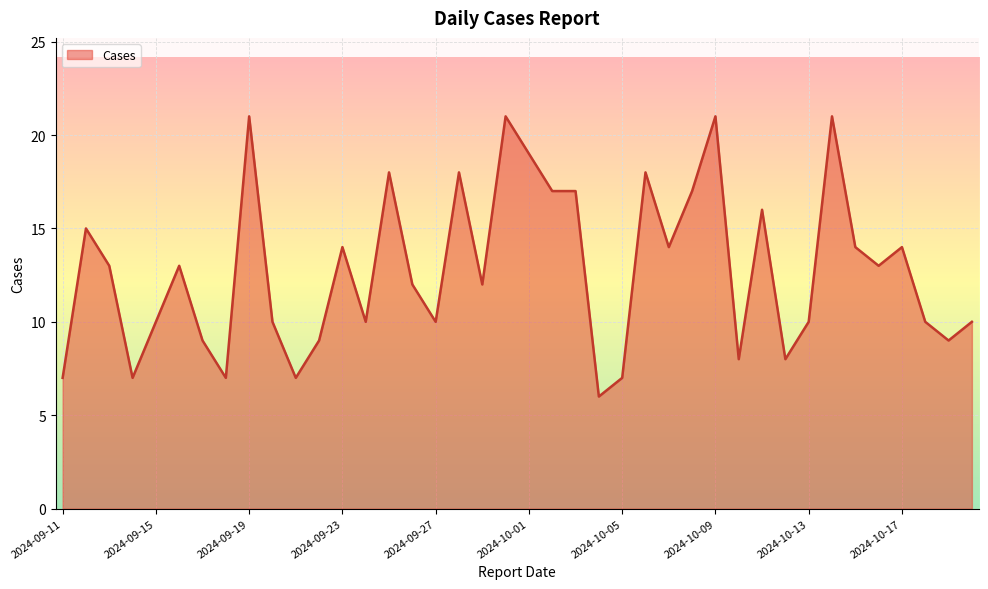

What is the greatest value displayed?

21